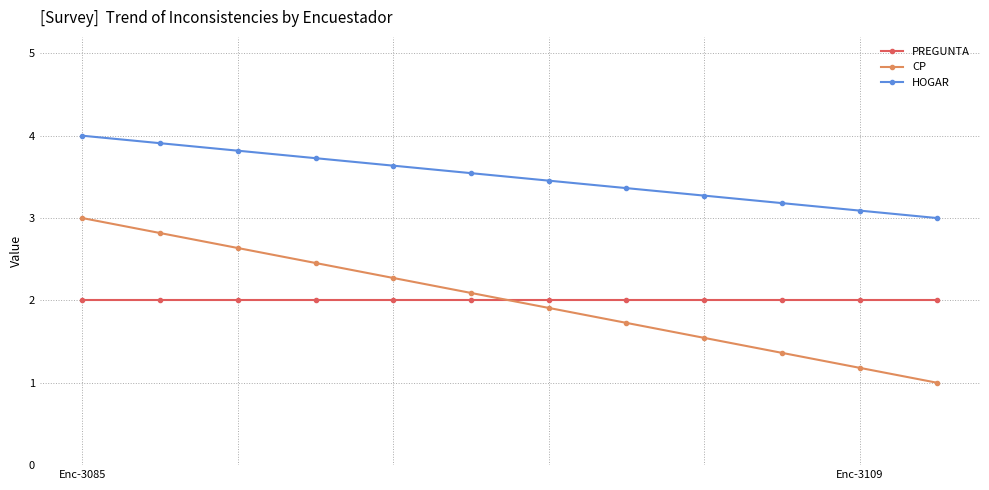

Which series has the largest total across all categories?

HOGAR